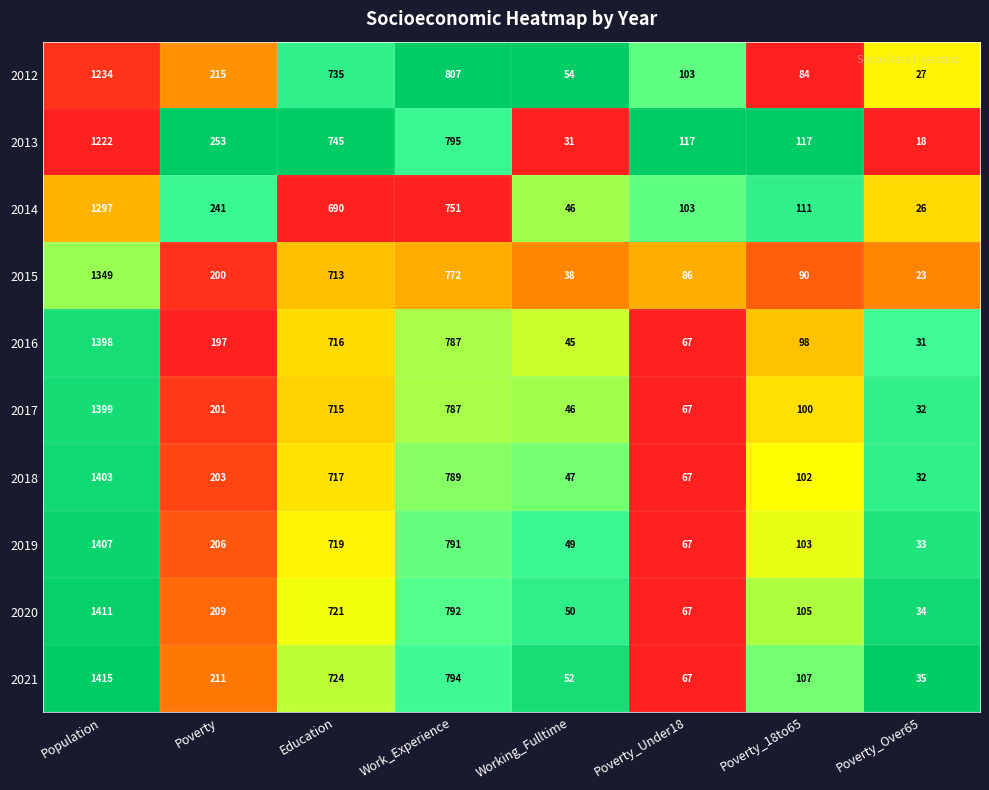

What is the average value of the 2019 series?

422